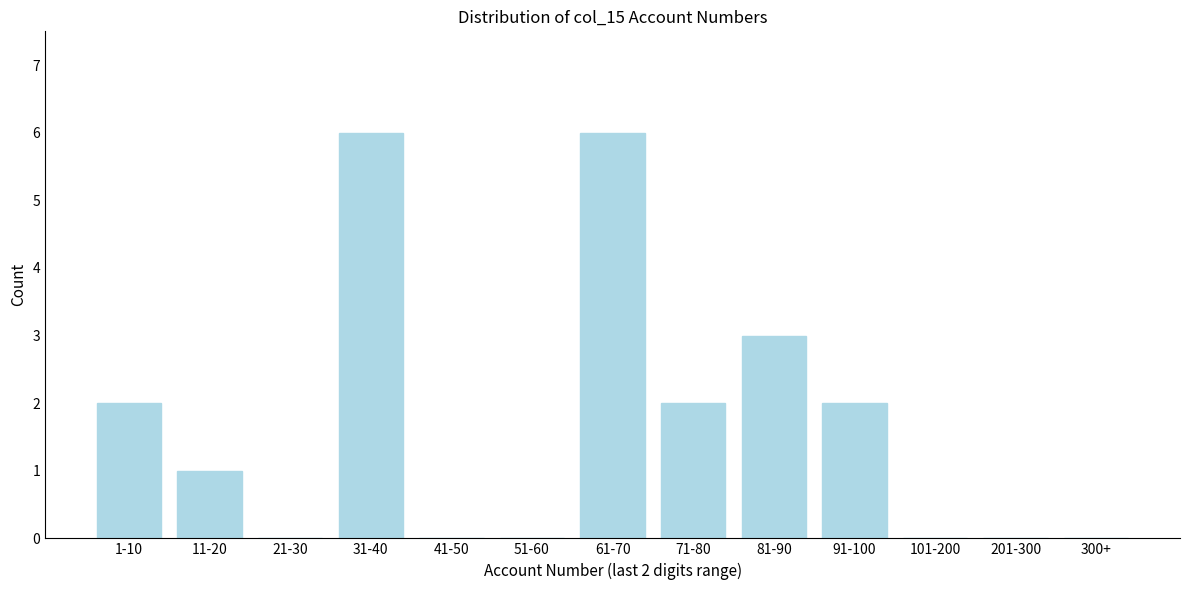

Reading left to right, list all the values displayed in this chart.

1-10=2	11-20=1	21-30=0	31-40=6	41-50=0	51-60=0	61-70=6	71-80=2	81-90=3	91-100=2	101-200=0	201-300=0	300+=0